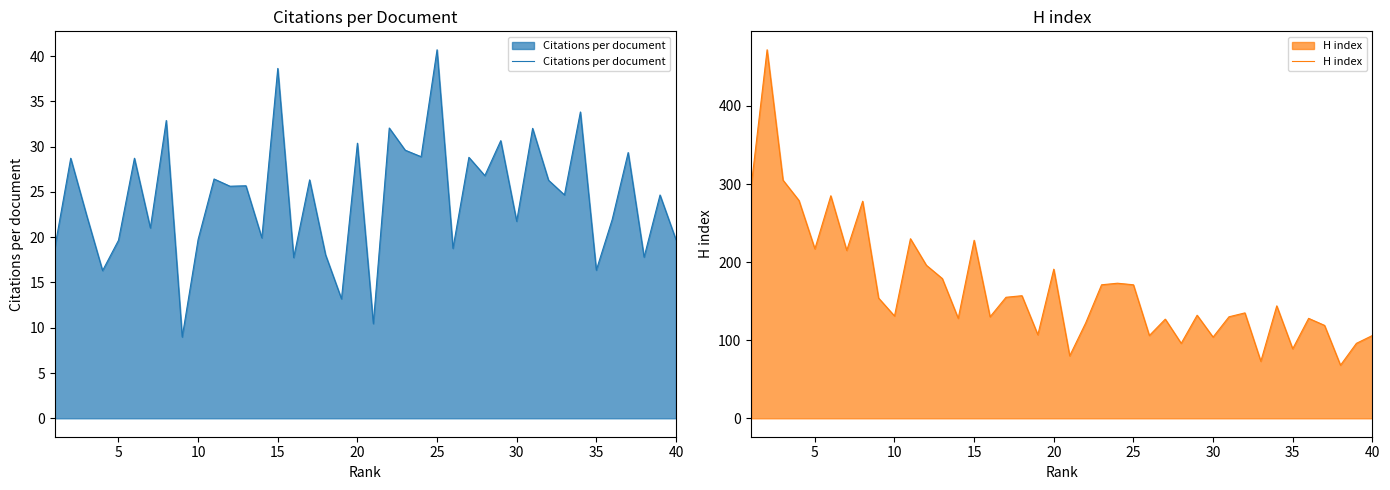

How many data points in H index are above 144?

19